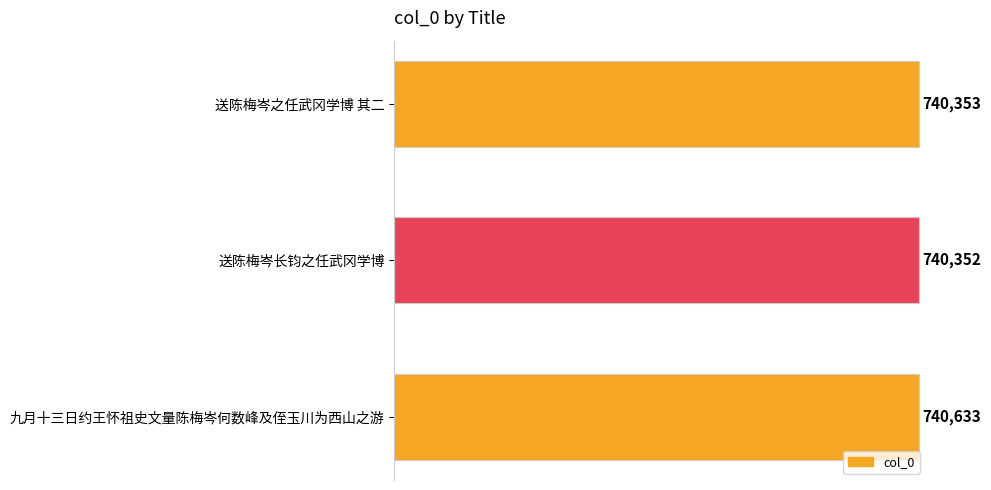

How many distinct data groups are displayed?

1